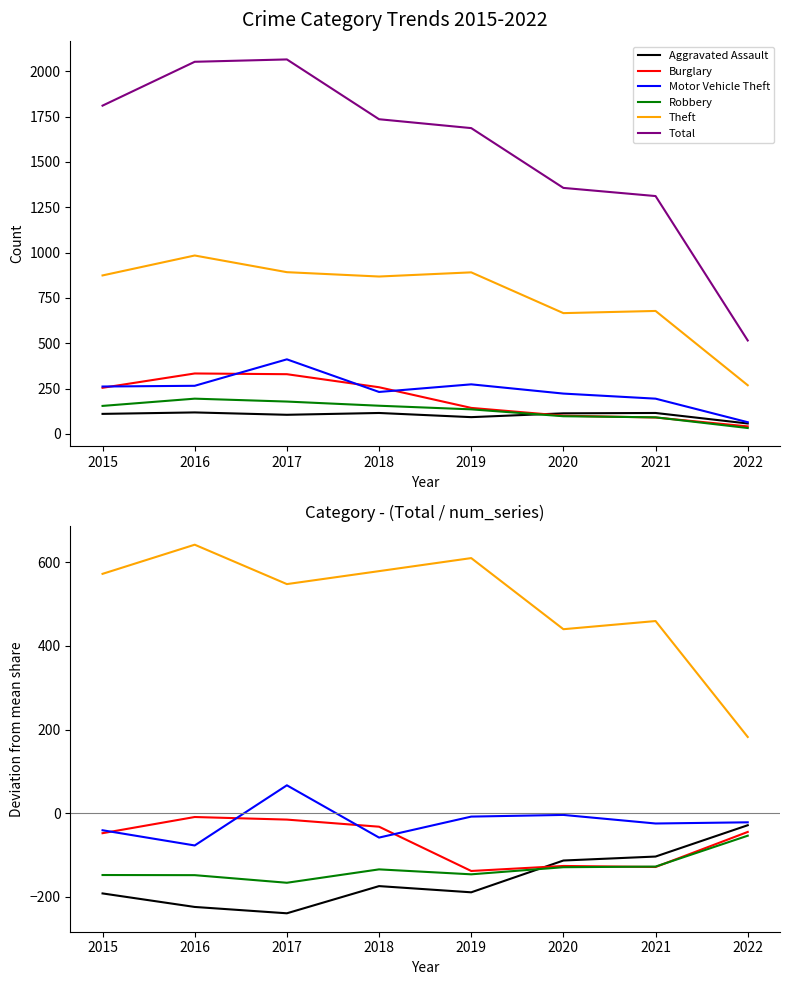

At which category is the sum across all series the highest?

2017